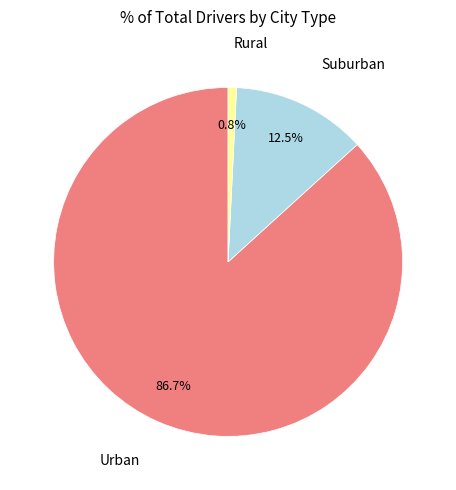

What portion of the pie excludes Suburban?

87.5%